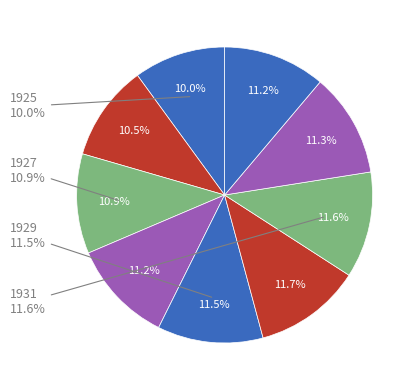

What portion of the pie excludes 1926?

89.5%